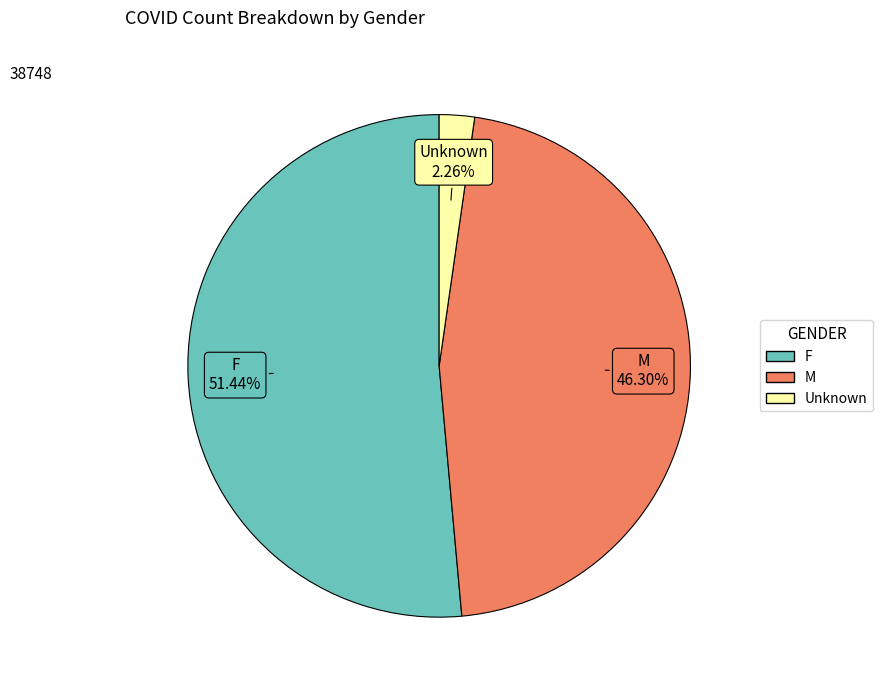

Combined, what portion of the pie is Unknown and F?

53.7%